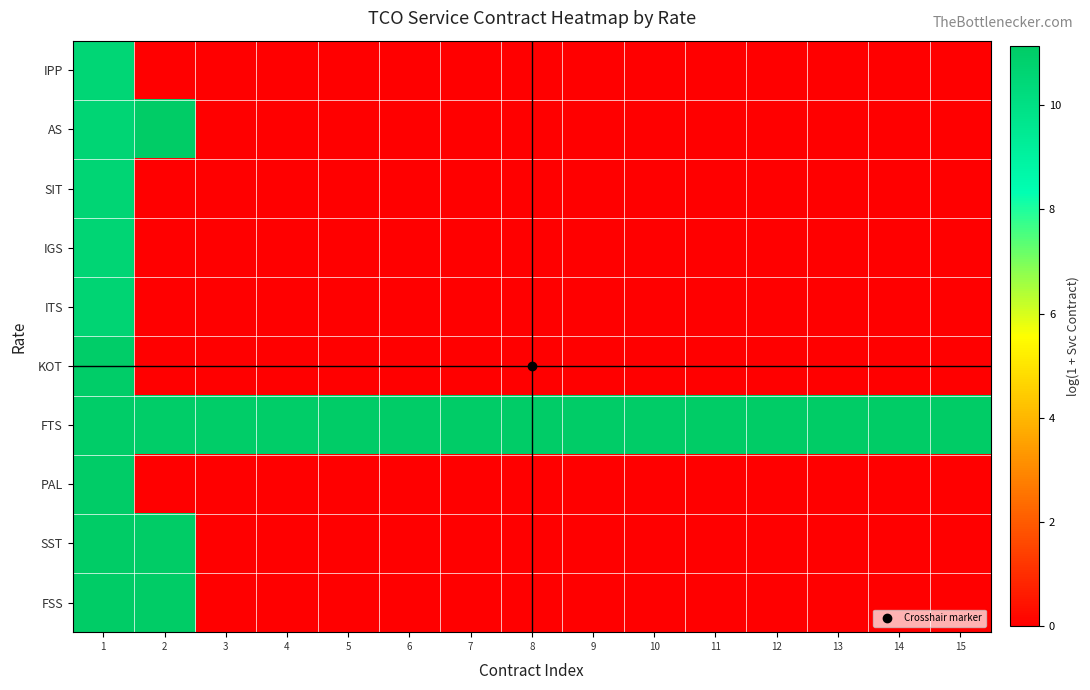

At how many categories does at least one series exceed 6?

15